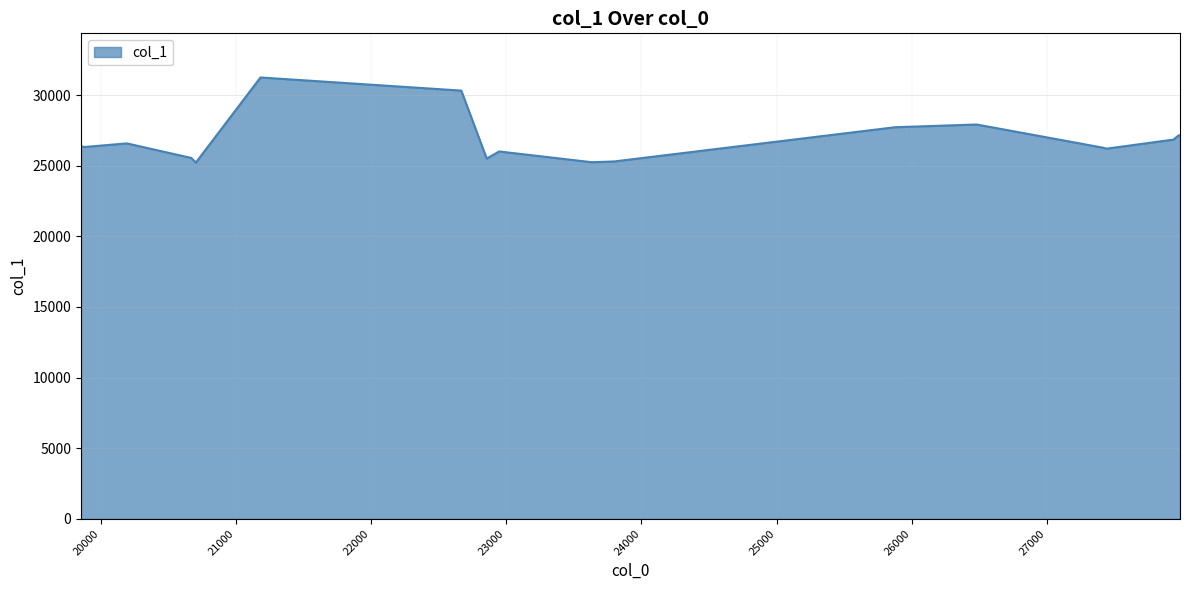

What is the difference between the maximum and minimum values?

6028